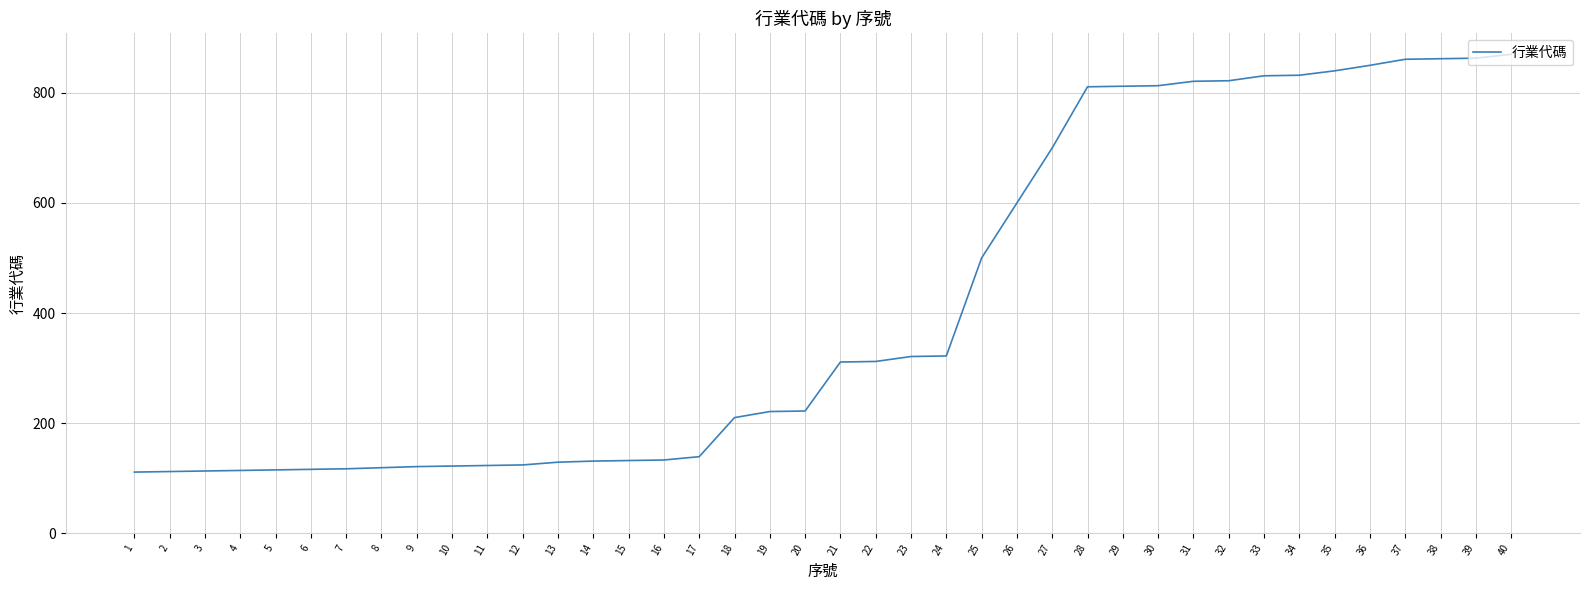

Does the chart have visible grid lines?

Yes